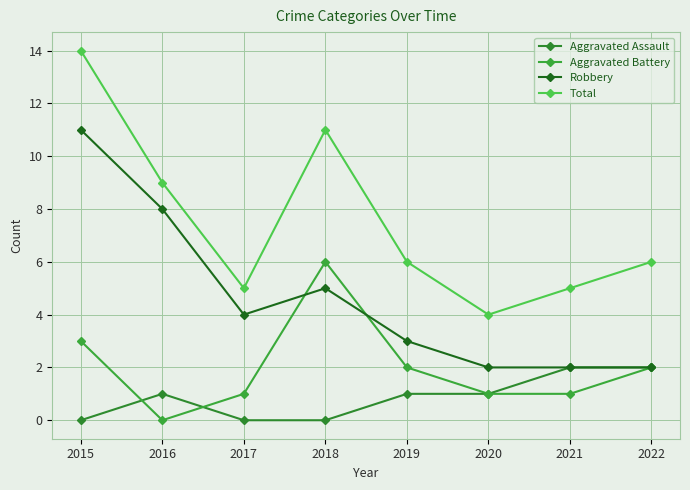

What is the difference between the Total values at 2022 and 2017?

1